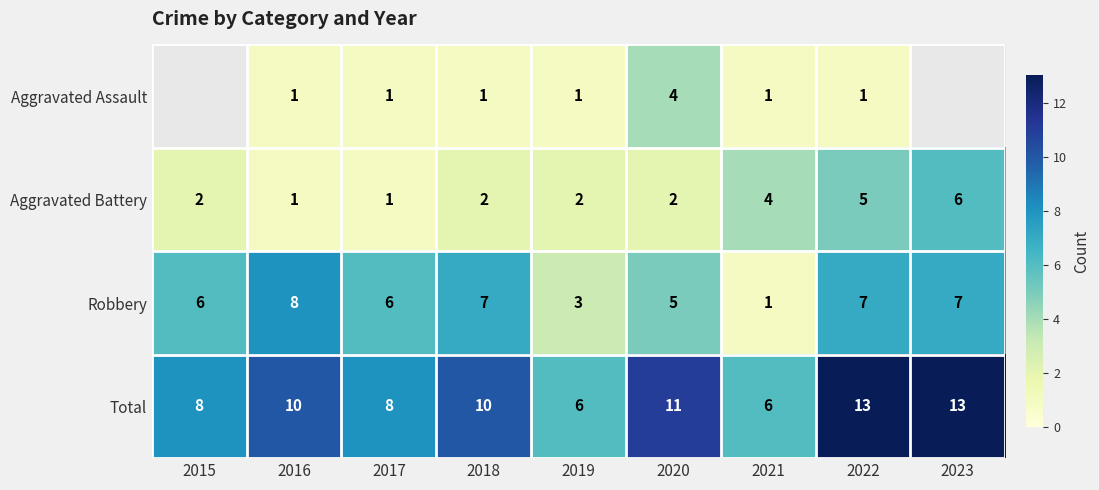

What is the sum of all Total values?

85